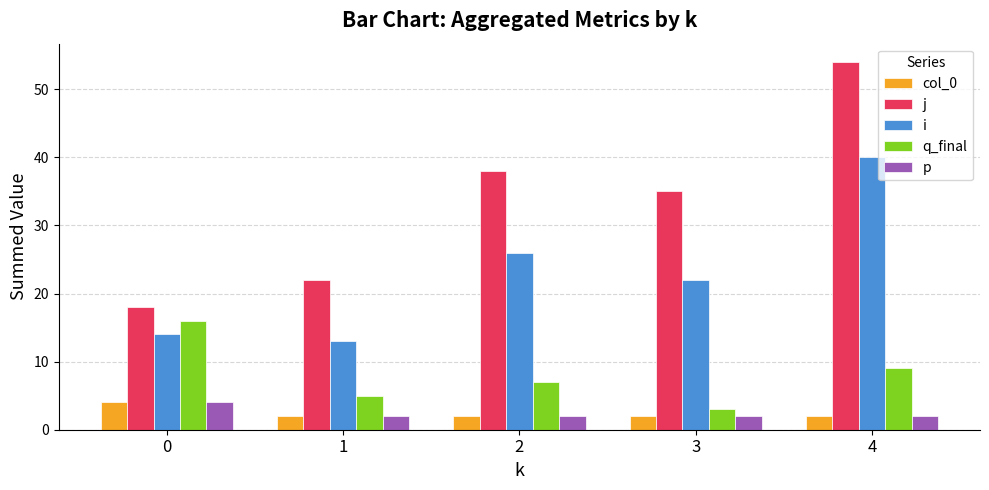

What is the approximate value of i at 3, to the nearest 10?

20